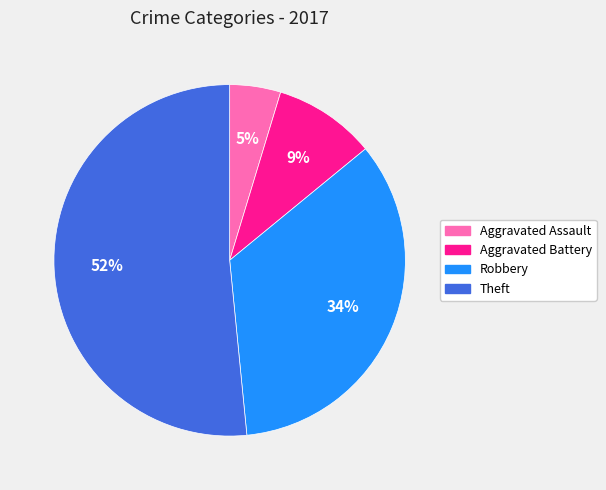

Count the number of slices in the pie.

4